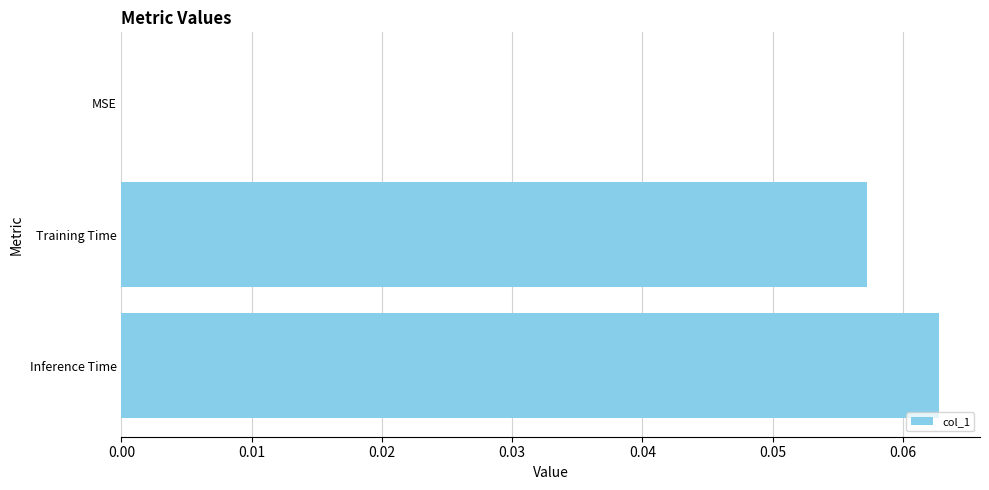

The chart shows a value of 0.0 at MSE. True or false?

True